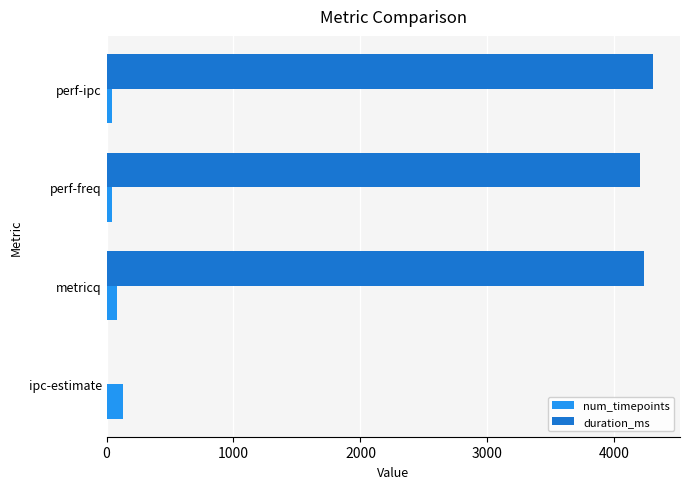

What is the sum of all duration_ms values?

12741